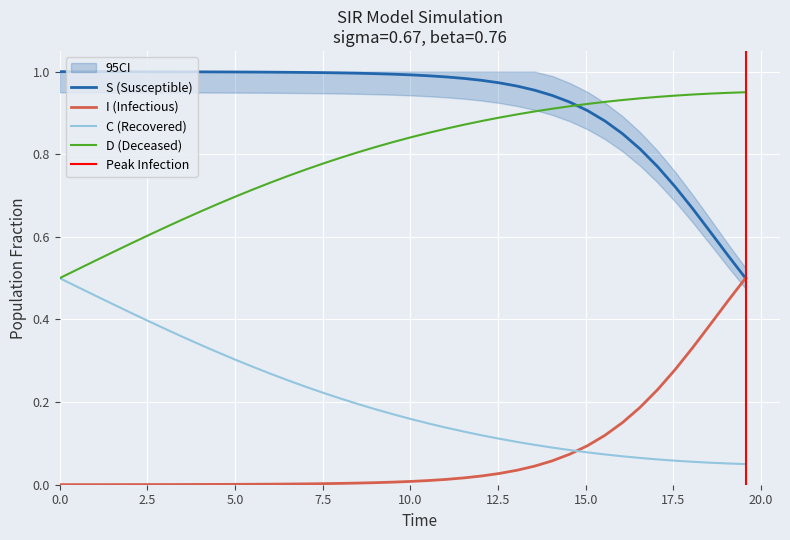

True or false: S and I intersect in this chart.

True